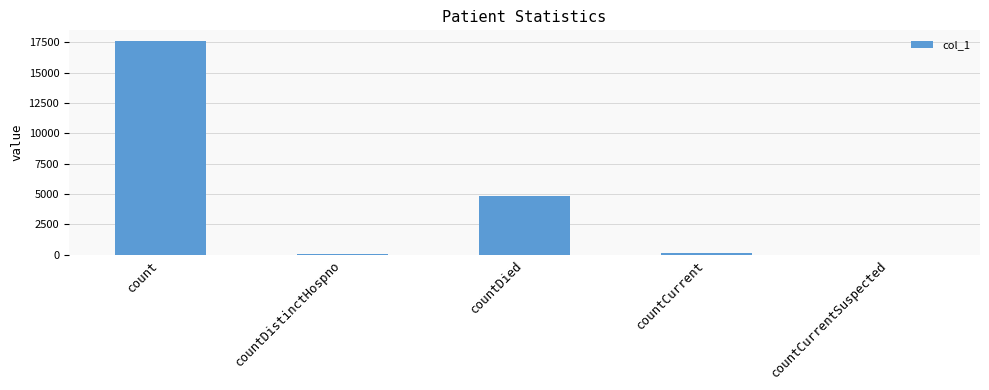

At which category does the chart reach its peak across all series?

count